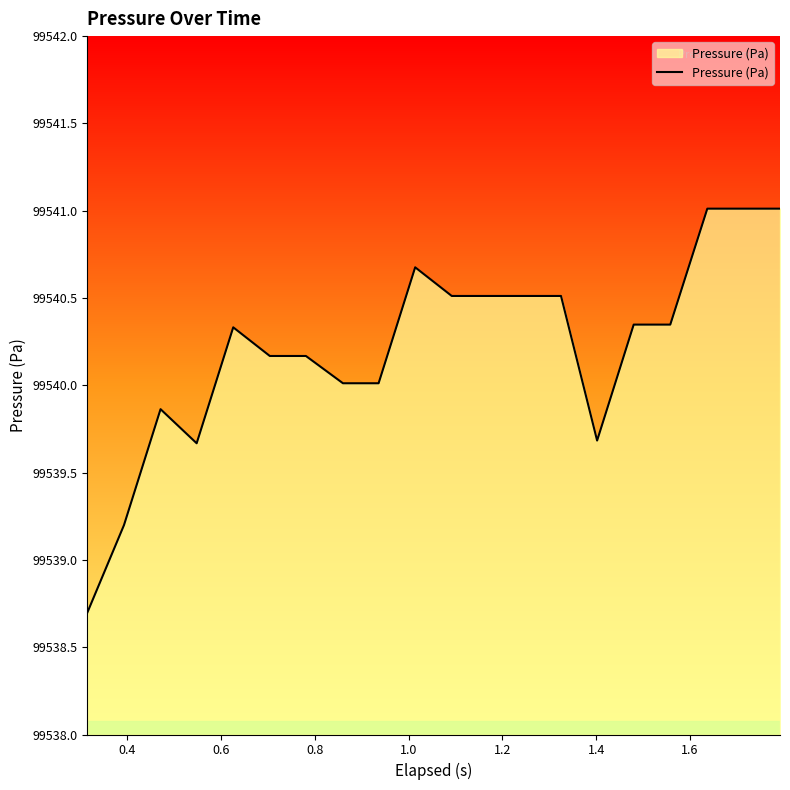

What is the difference between the maximum and minimum values?

2.3